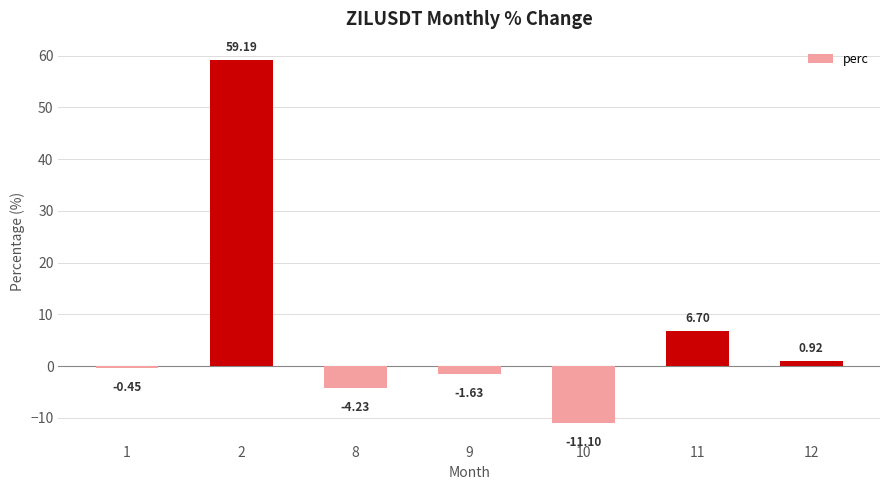

Which has a higher value, 10 or 1?

1